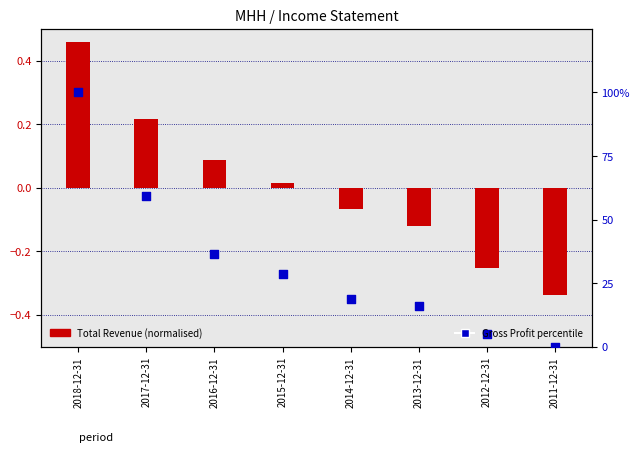

Which series has the widest spread of Y values?

Gross Profit percentile